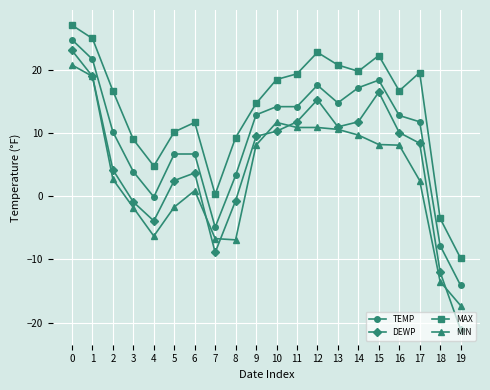

Which series has the largest total across all categories?

MAX